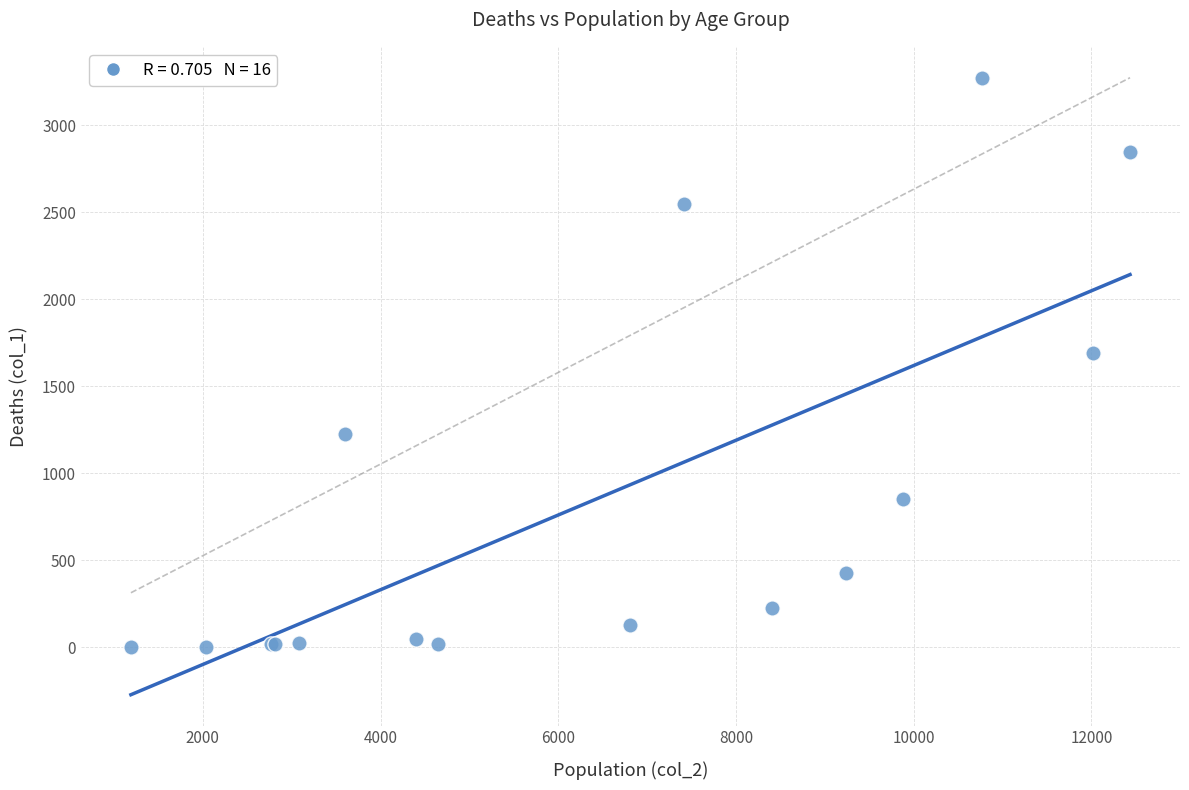

What Y value in the scatter plot is closest to 1638?

1690